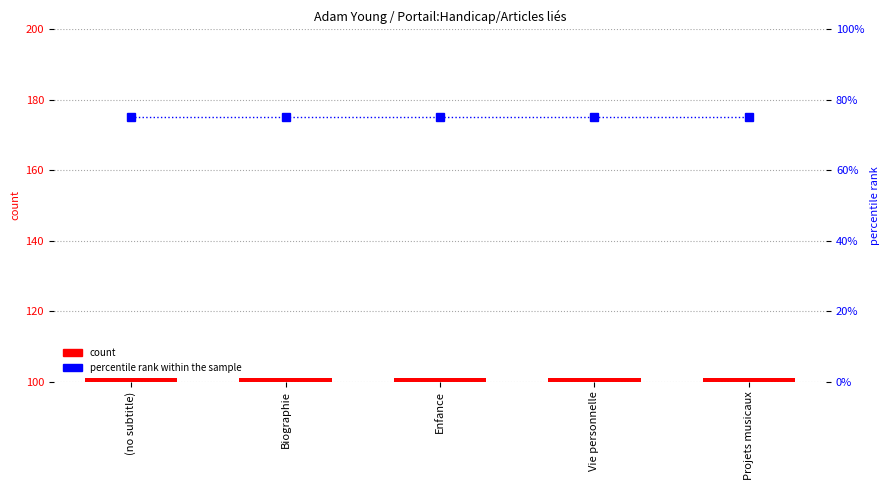

How many series are shown in this chart?

2